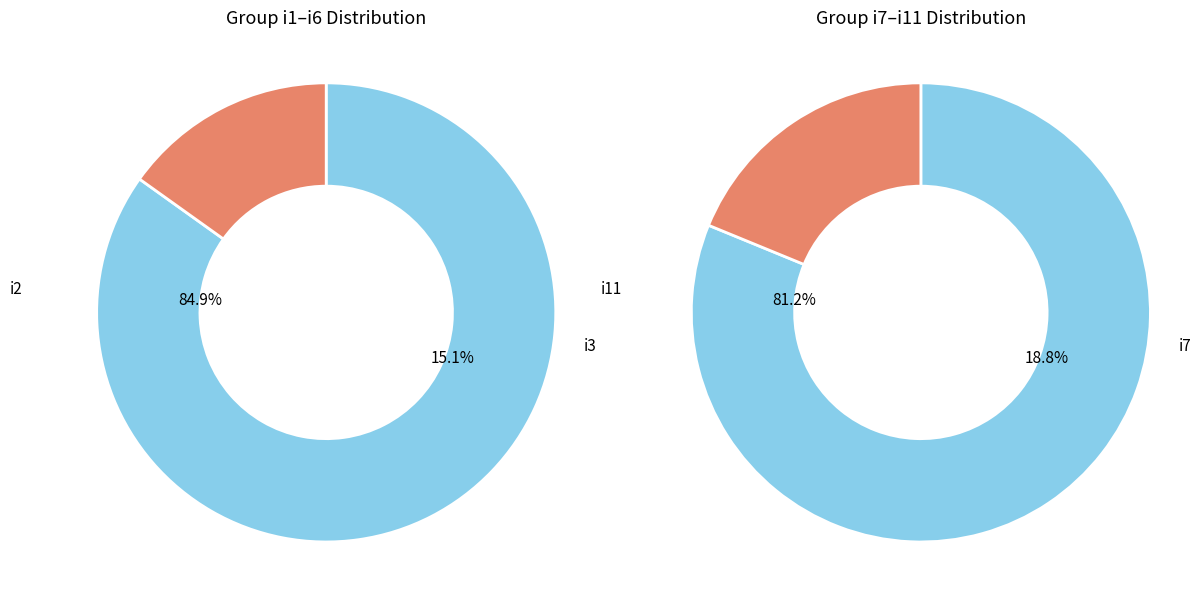

Which category has the smallest portion of the pie?

i3